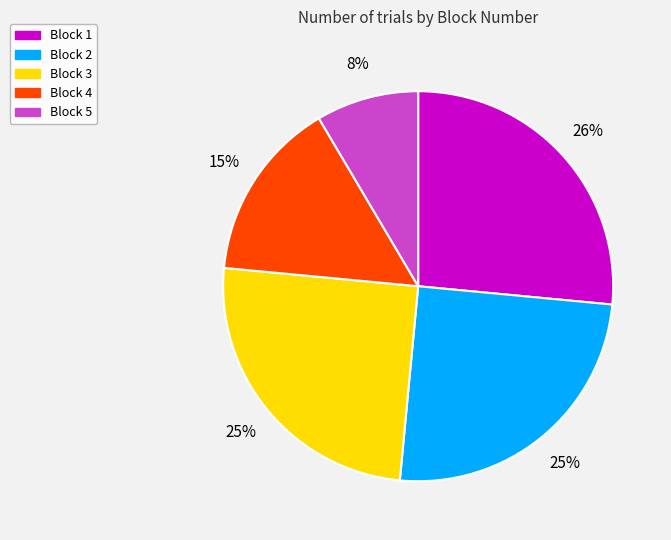

Do Block 5 and Block 3 together represent more than half of the pie?

No